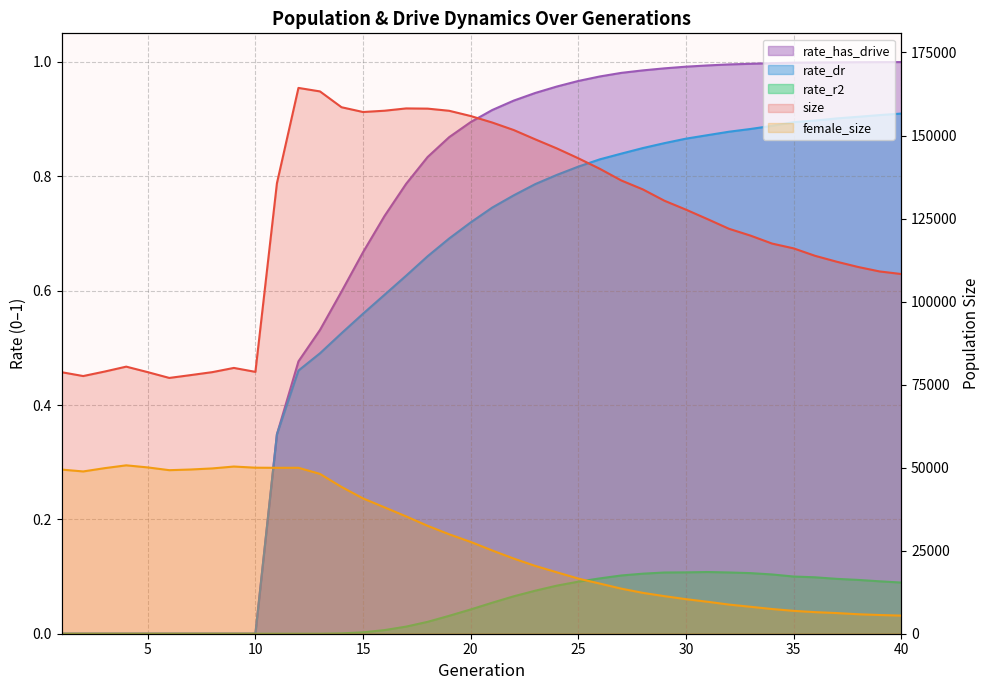

True or false: rate_has_drive has more than 0 interior local peaks.

False